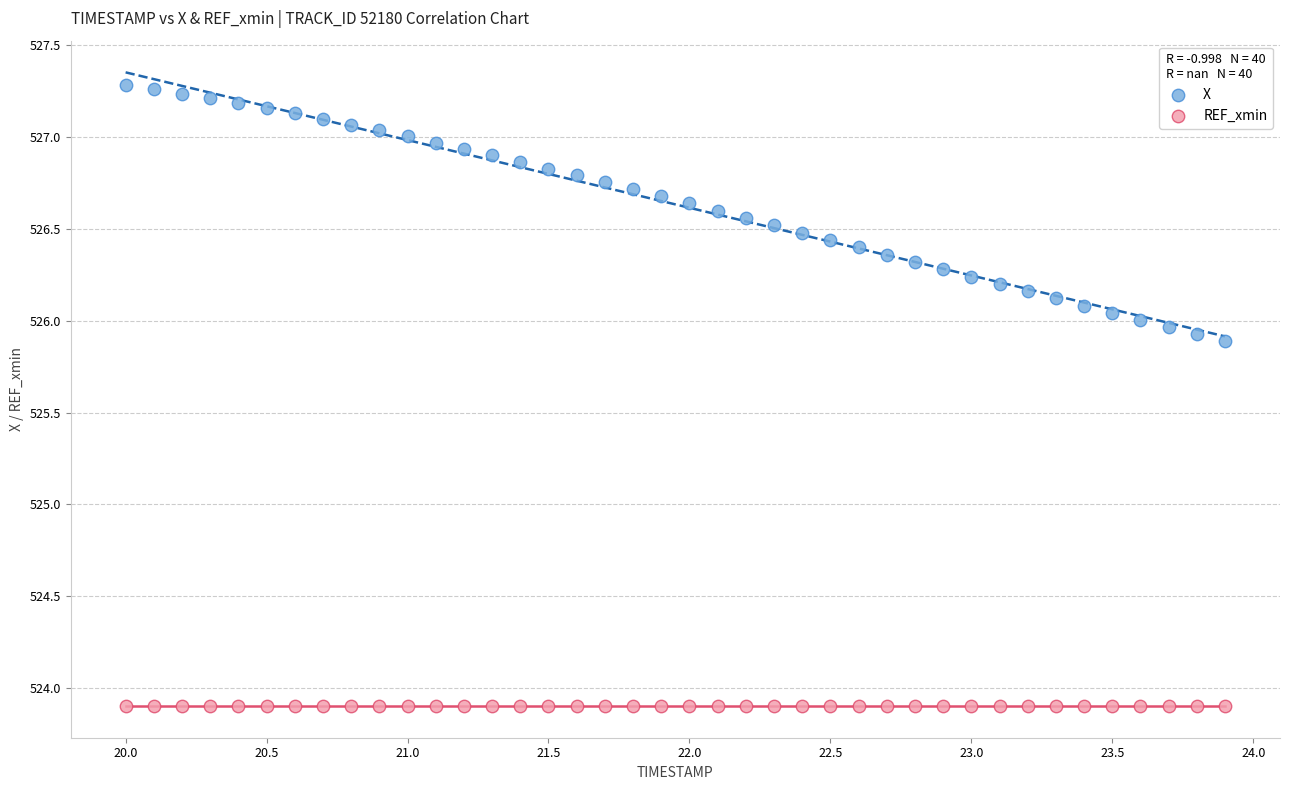

What are all the series names shown in the legend?

X, REF_xmin